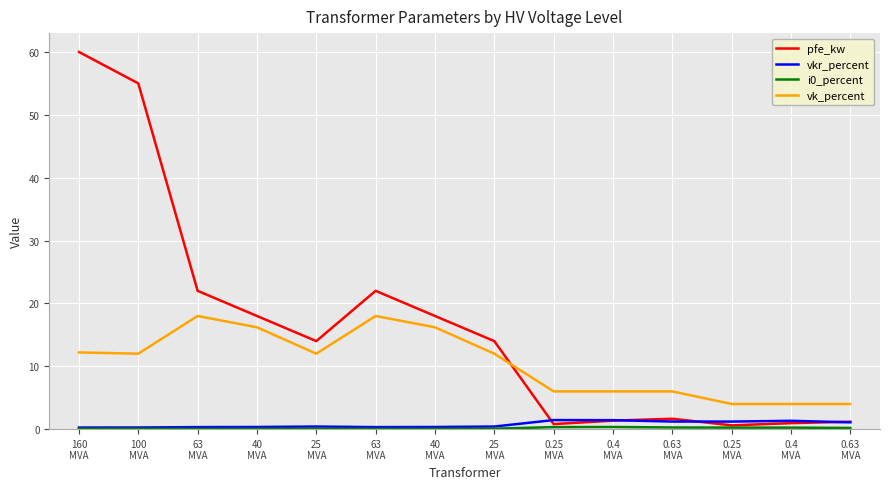

Is this an area chart (filled region under the line)?

No